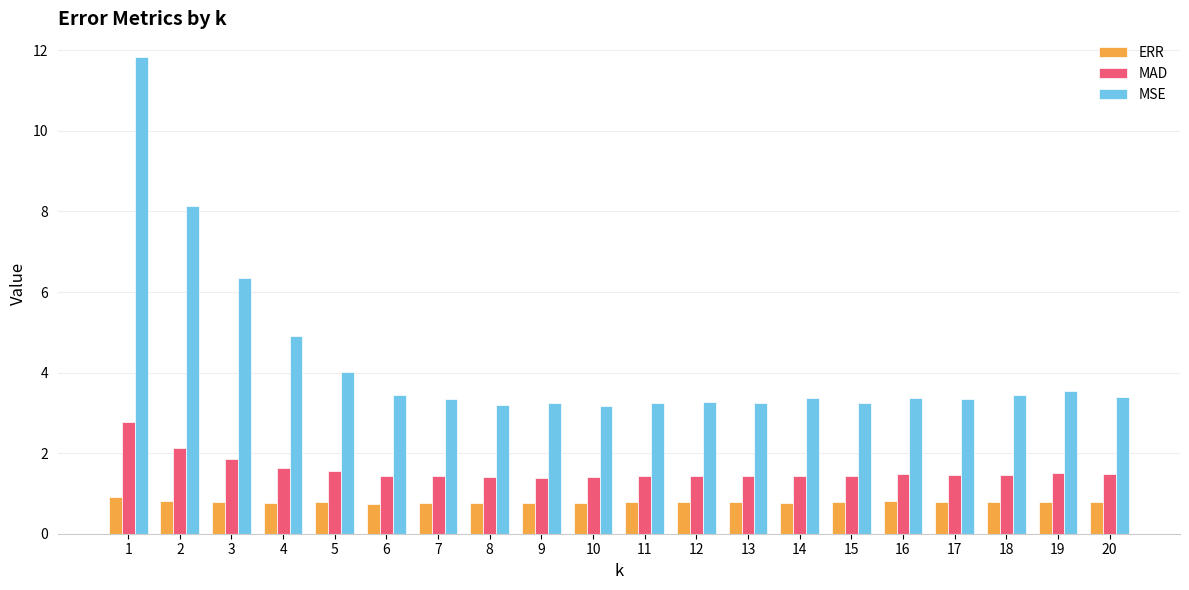

True or false: MAD has a value of 1.4 at 6.

True